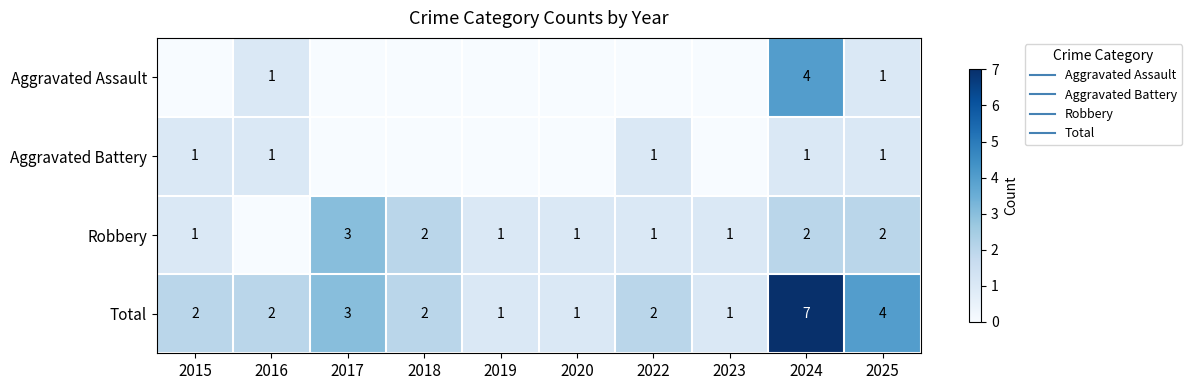

At 2023, list the series in order from largest to smallest.

Robbery, Total, Aggravated Assault, Aggravated Battery